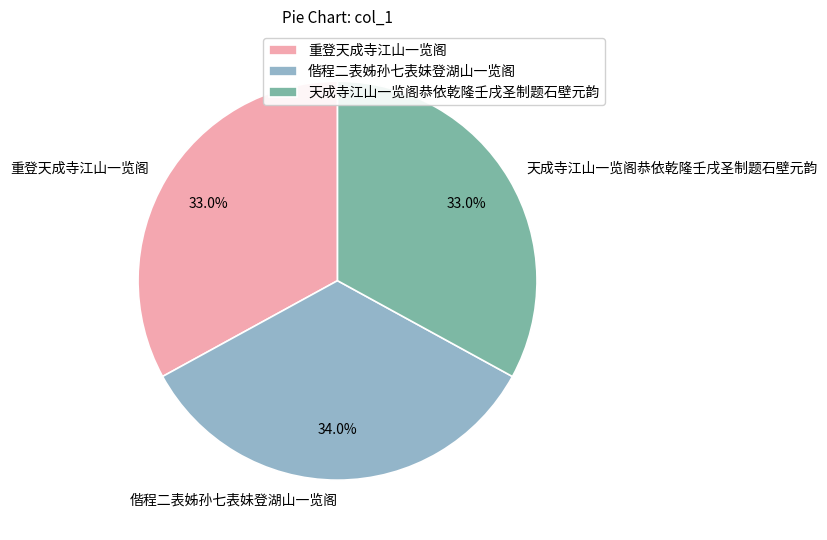

Does 重登天成寺江山一览阁 account for over 50% of the chart?

No